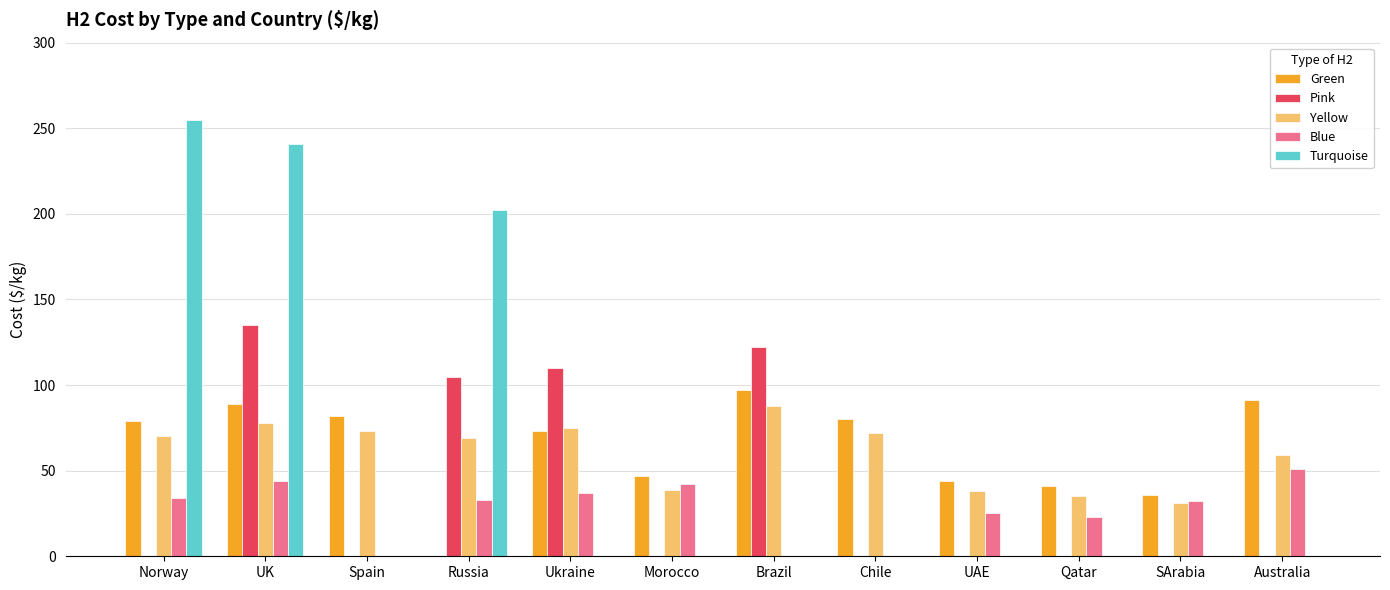

Are the bars horizontal?

No